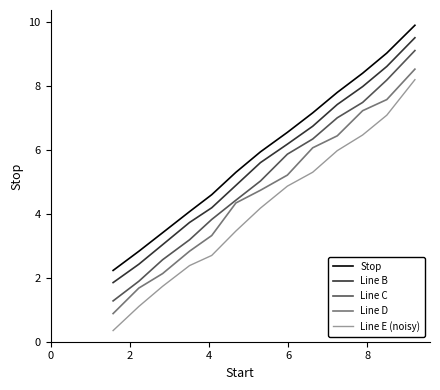

Which series has the largest range (max minus min)?

Line E (noisy)